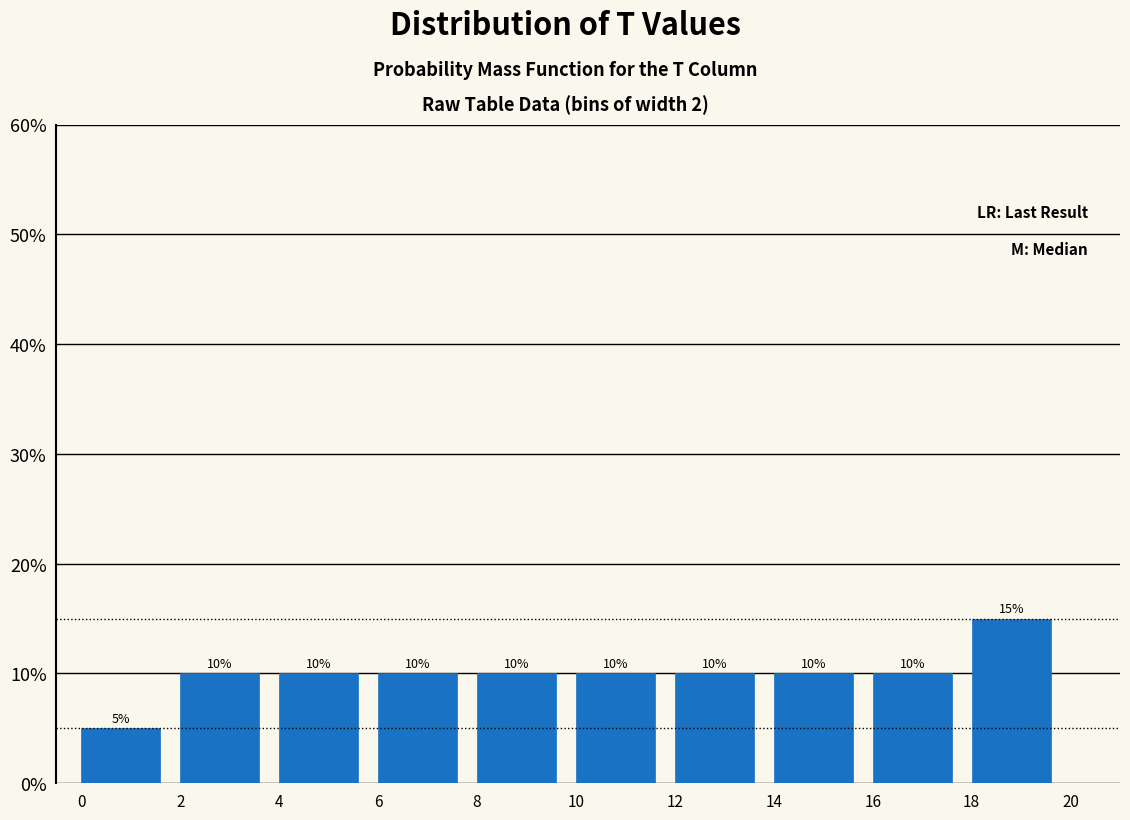

What is the height of the bar covering 18 to 20 on the x-axis?

15